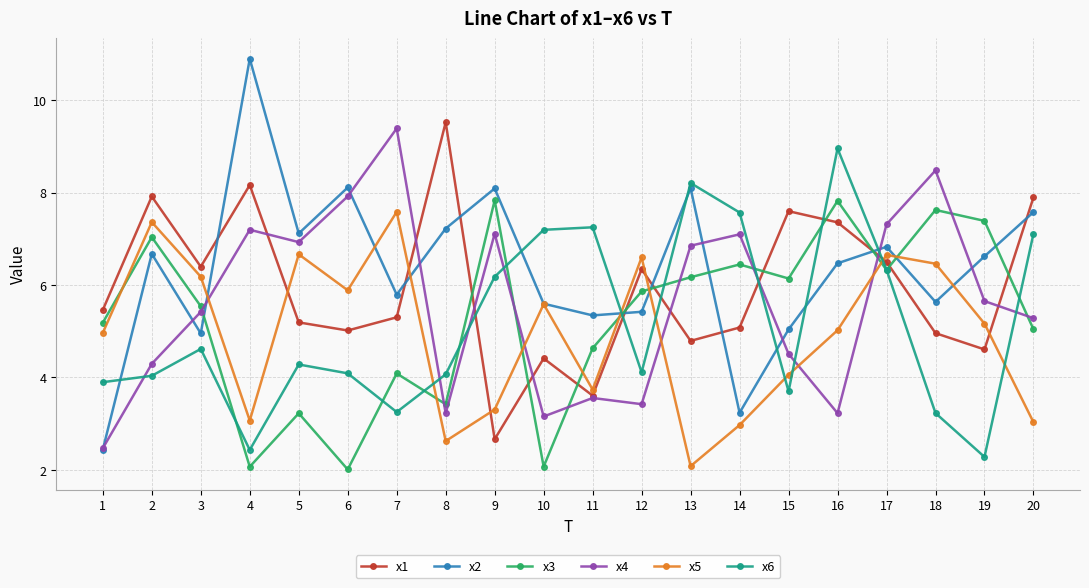

What is the maximum value shown in the chart?

10.9